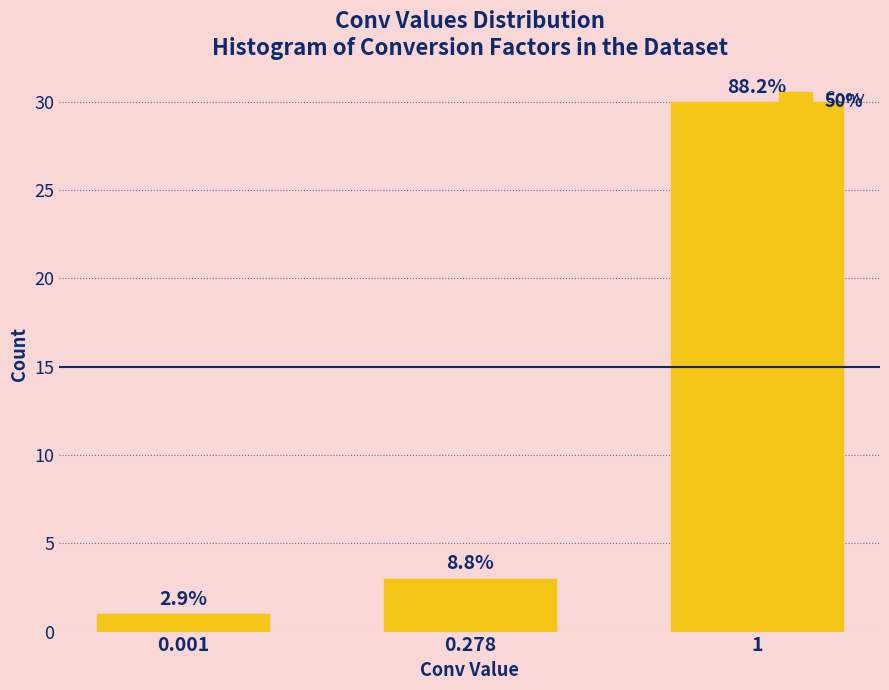

How many bars are there in total?

3